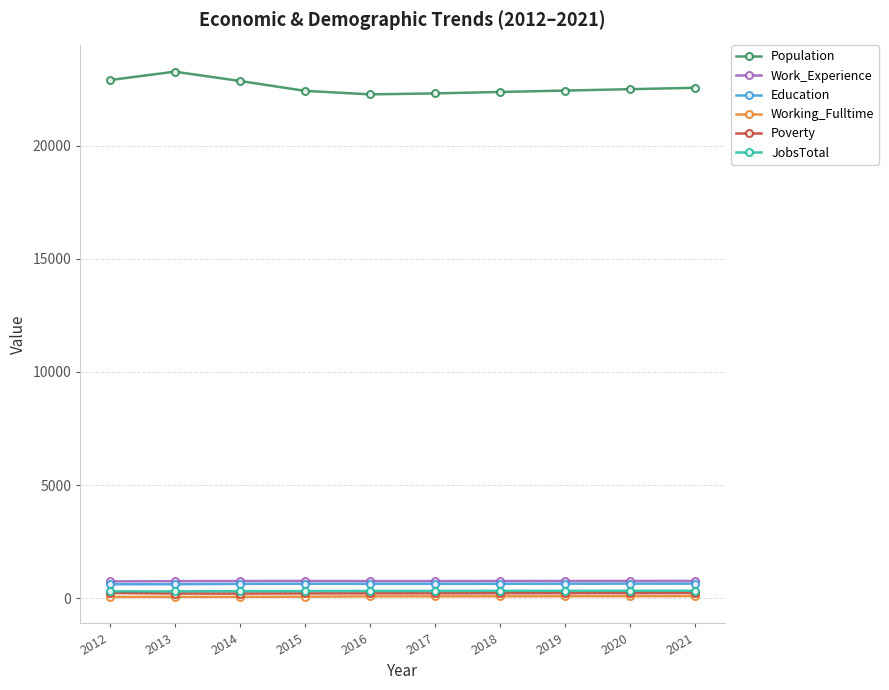

Is the value of Working_Fulltime at 2019 greater than the value of JobsTotal at 2012?

No